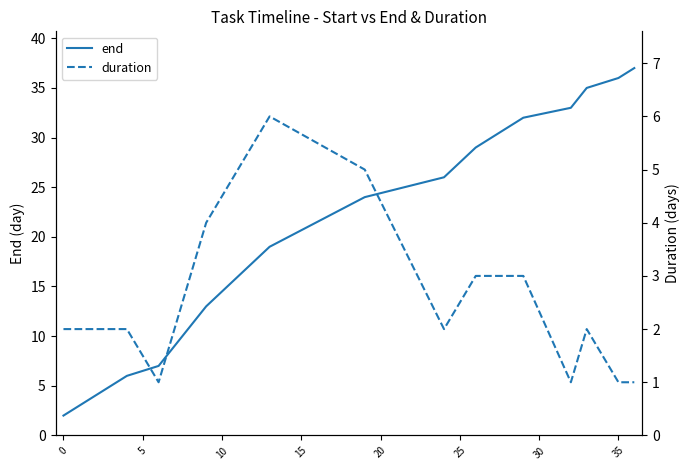

What is the difference between the highest and lowest values at 10?

6